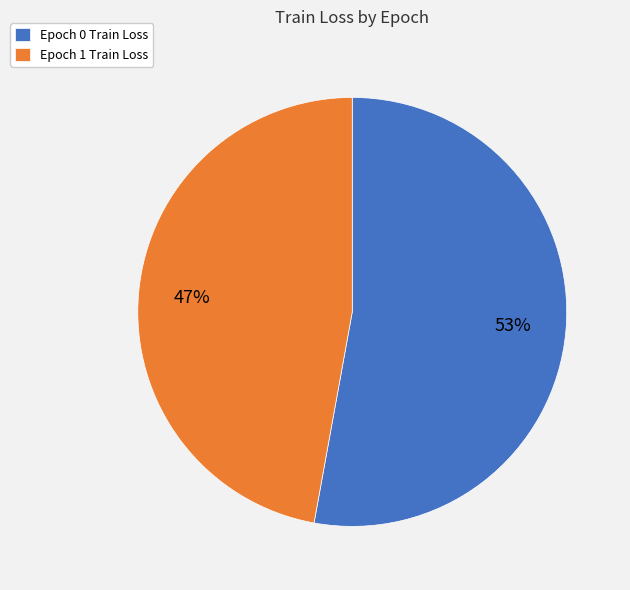

Between Epoch 0 Train Loss and Epoch 1 Train Loss, which is larger?

Epoch 0 Train Loss